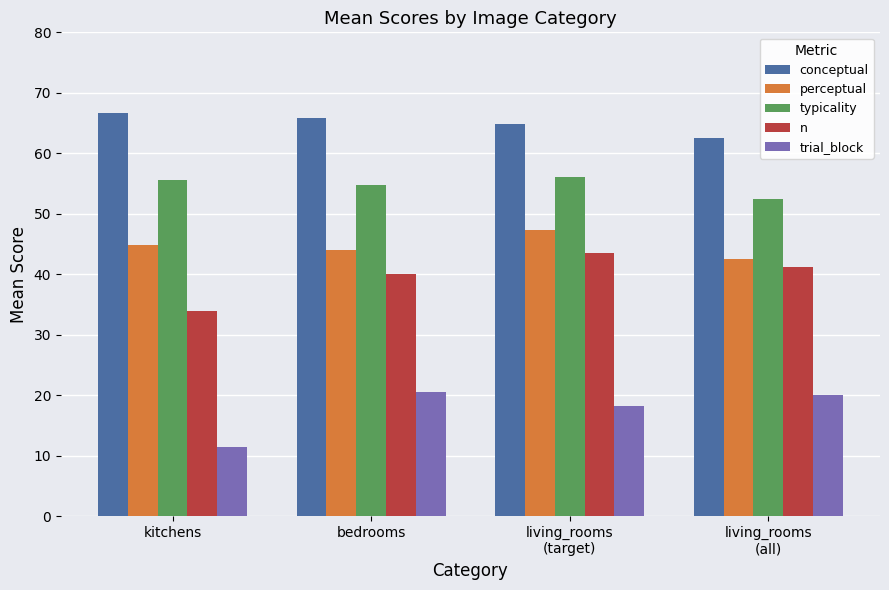

What is the difference between the highest and lowest values at living_rooms
(all)?

42.6